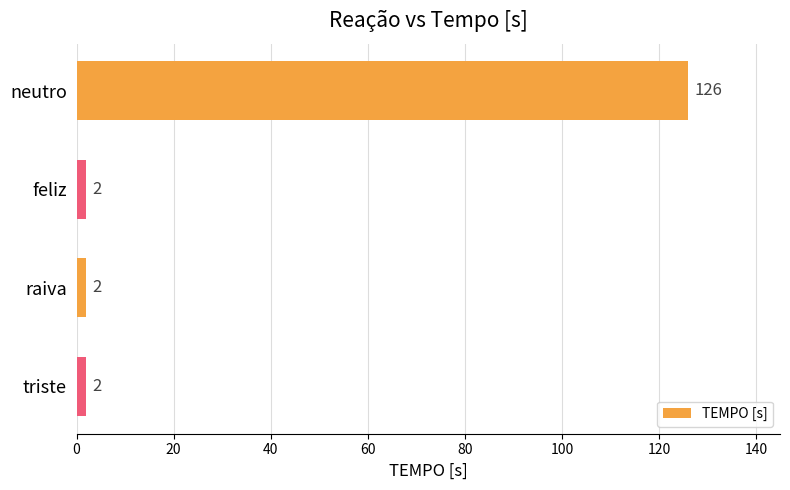

How many values are between 2 and 126?

4